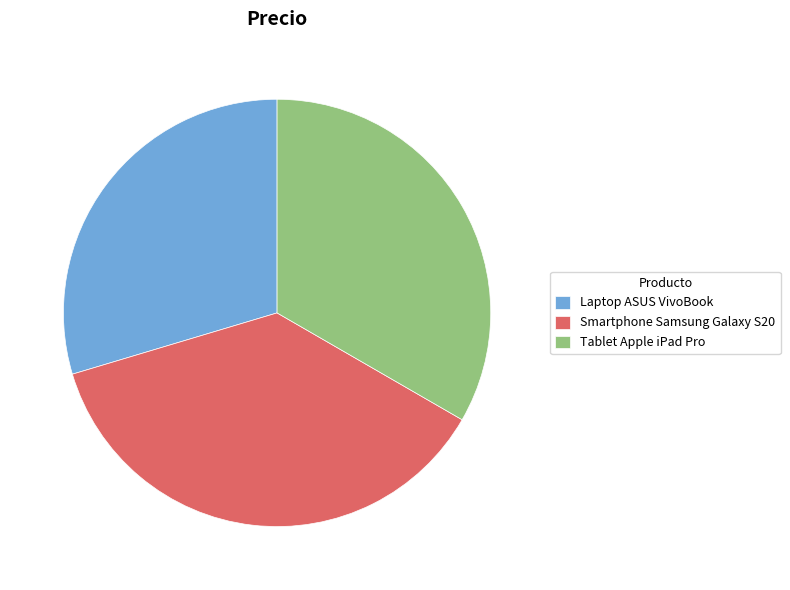

Is the sum of Smartphone Samsung Galaxy S20 and Tablet Apple iPad Pro greater than half?

Yes